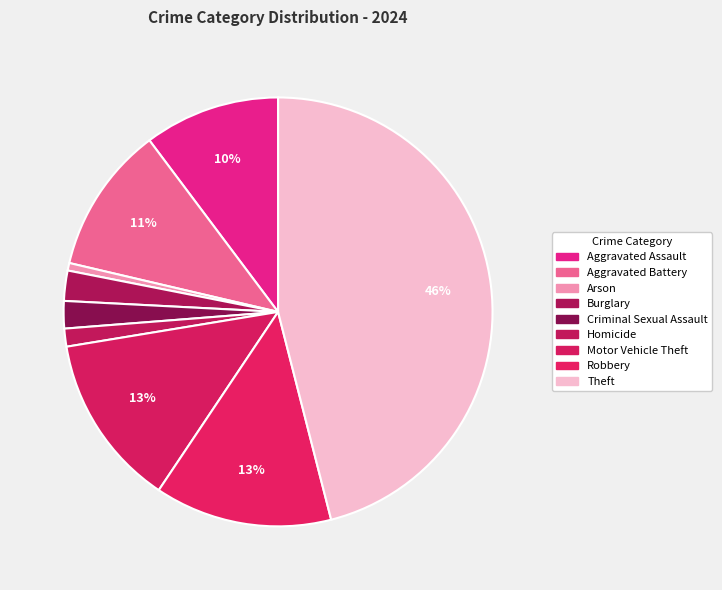

How many segments does this pie chart have?

9